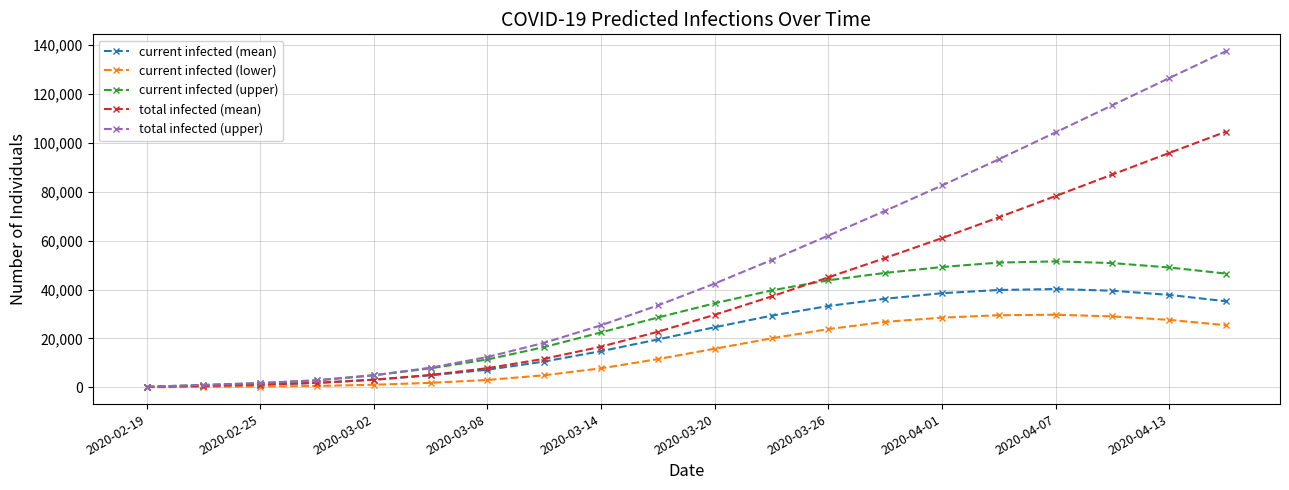

At how many categories does at least one series exceed 99670?

4